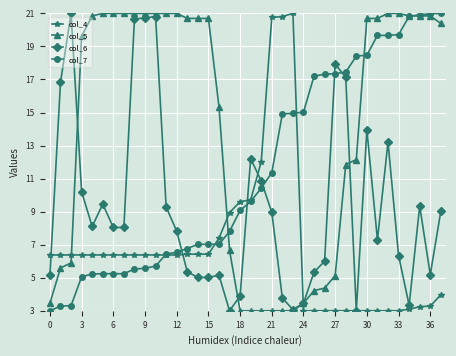

List the series in order of their overall mean, lowest first.

col_4, col_6, col_7, col_5